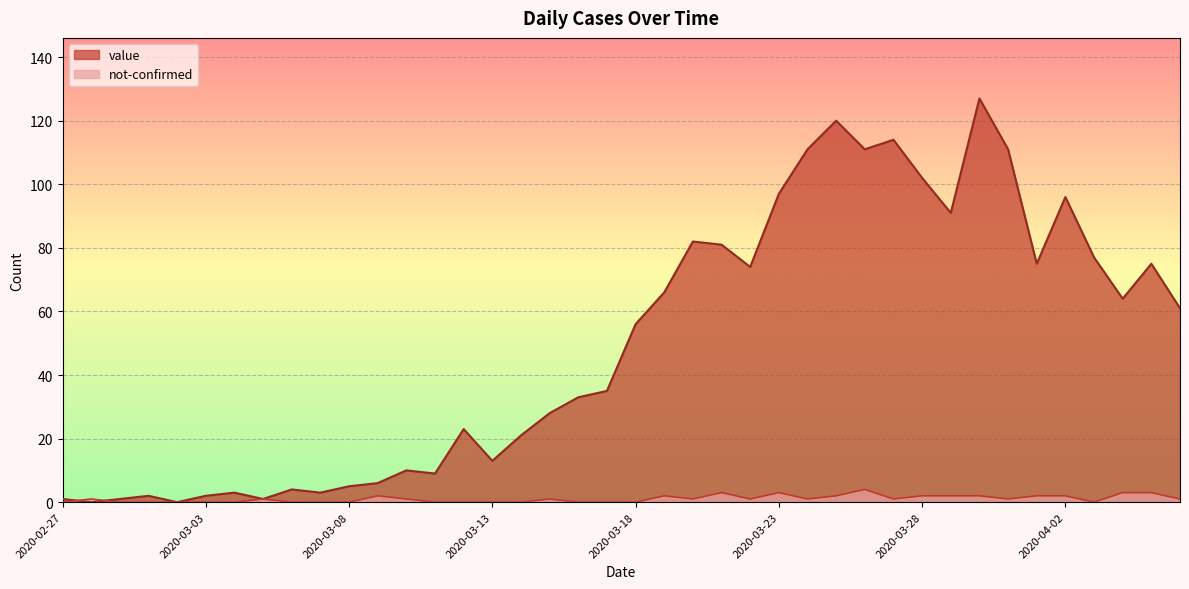

What are all the series names shown in the legend?

value, not-confirmed